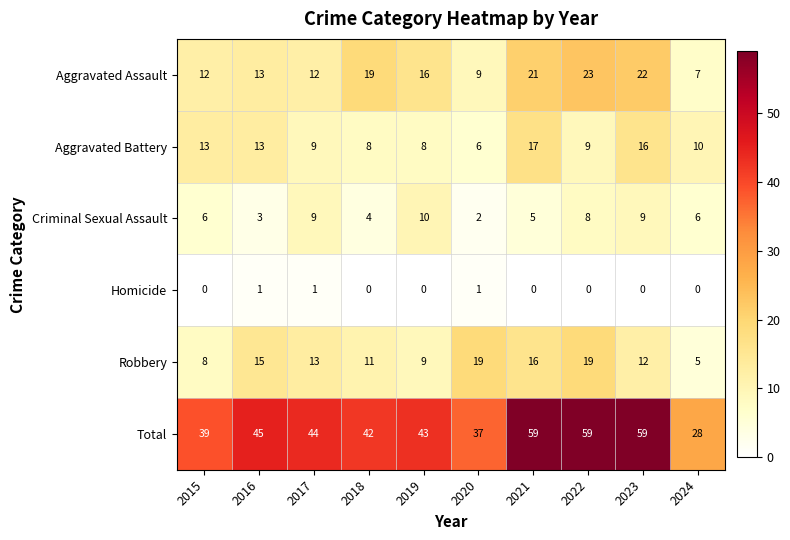

The value of Aggravated Assault at 2018 is 26. True or false?

False